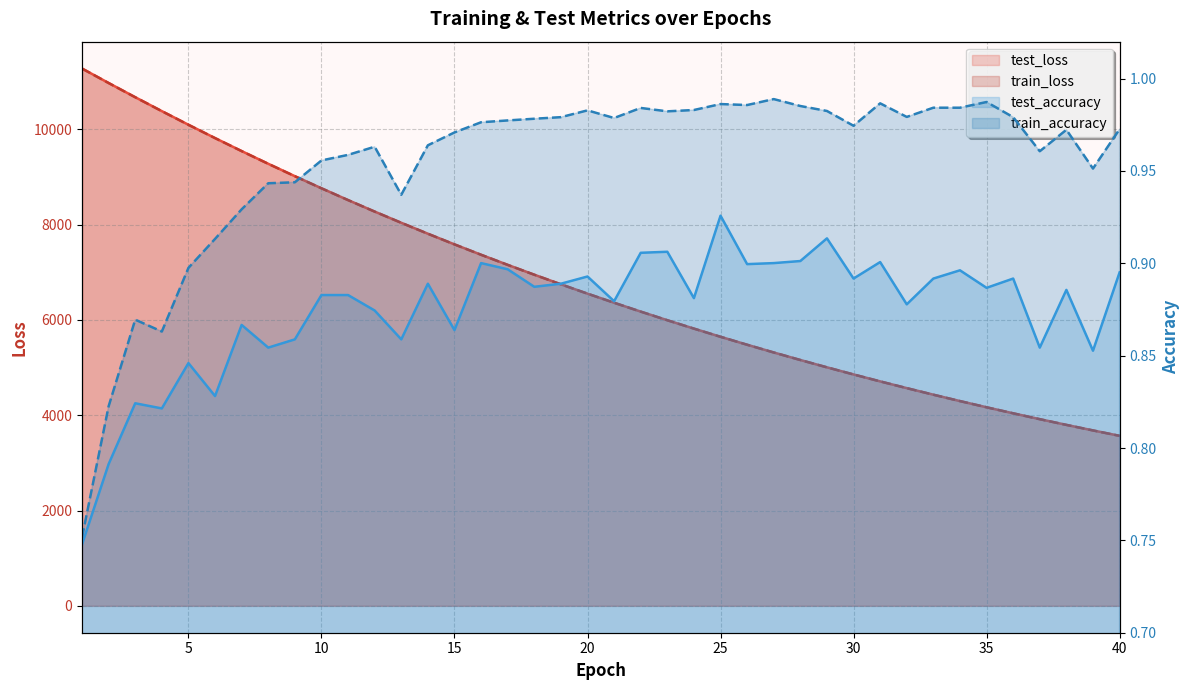

True or false: train_loss and train_accuracy intersect in this chart.

False